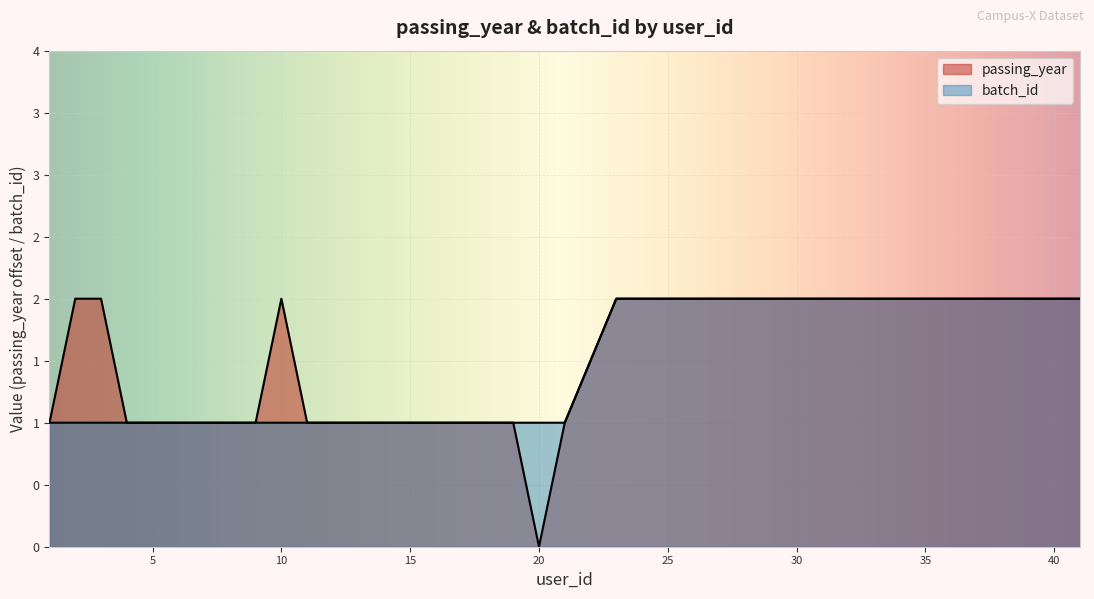

What is the average value of the batch_id series?

1